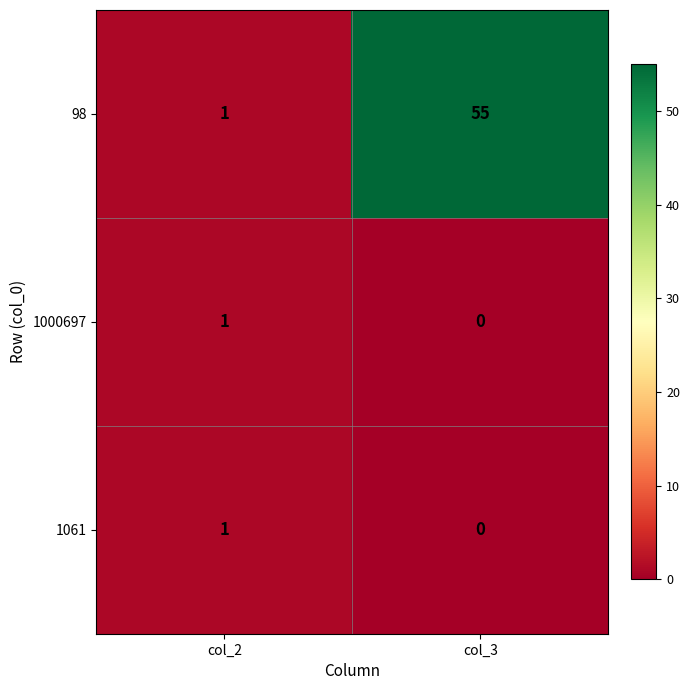

True or false: 98 has a value of 0 at col_2.

False